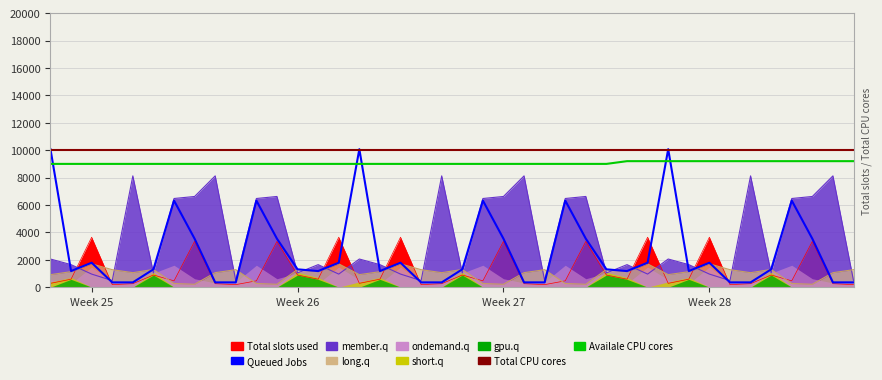

What is the sum of all Availale CPU cores values?

362400